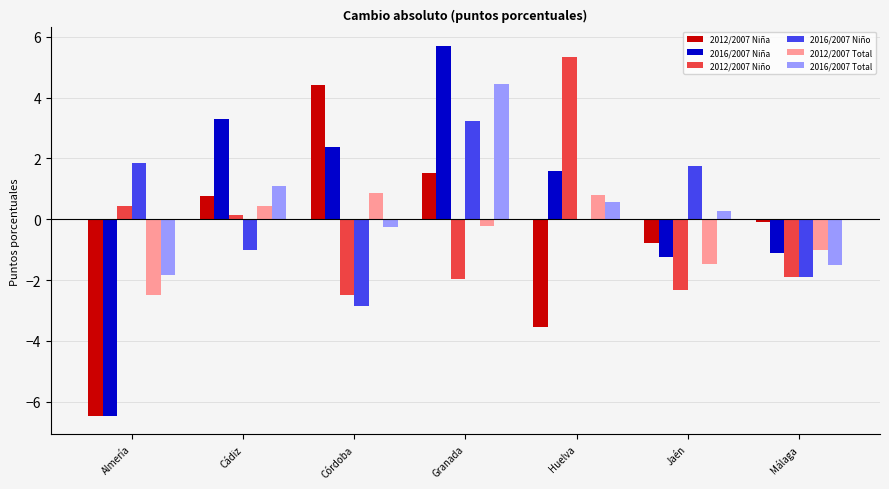

Which series has the largest total across all categories?

2016/2007 Niña